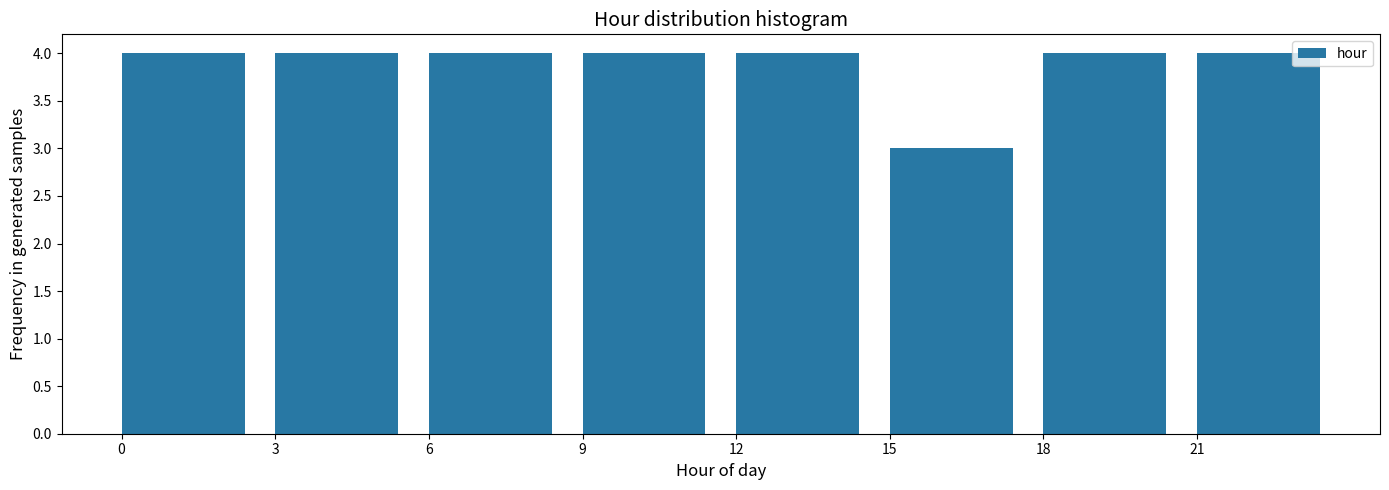

Reading left to right, what are all the values shown in this chart?

4	4	4	4	4	3	4	4